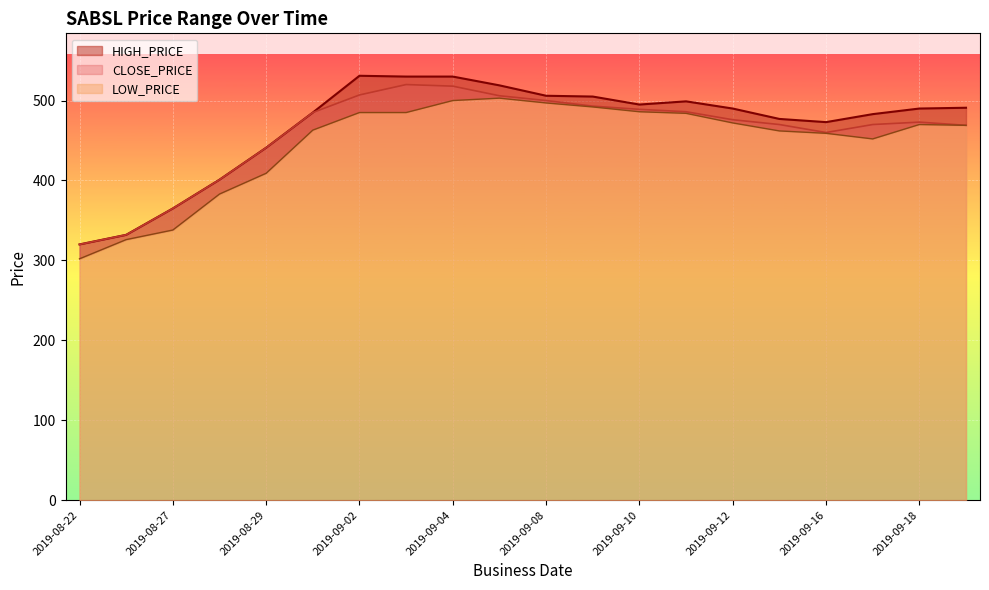

At which category does CLOSE_PRICE reach its first local valley?

2019-09-16